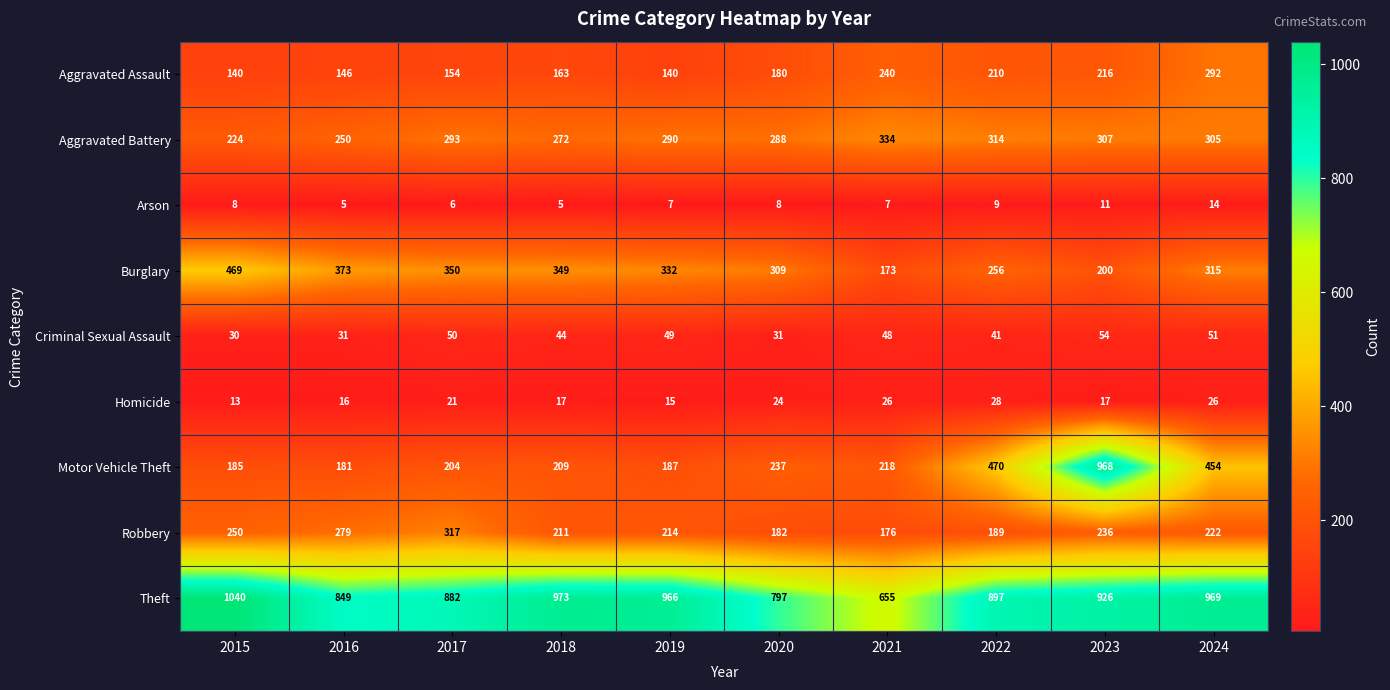

What is the lowest value of the Robbery series?

176